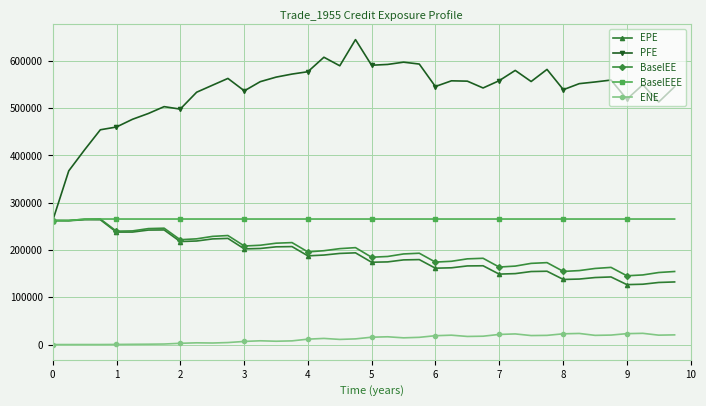

Which series has the largest range (max minus min)?

PFE